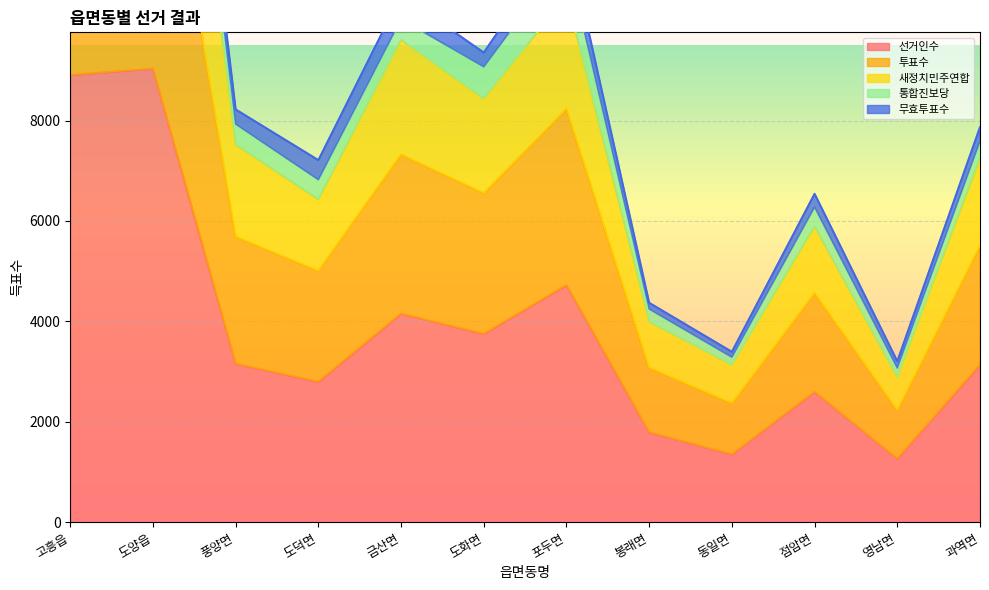

True or false: 선거인수 and 투표수 intersect in this chart.

False